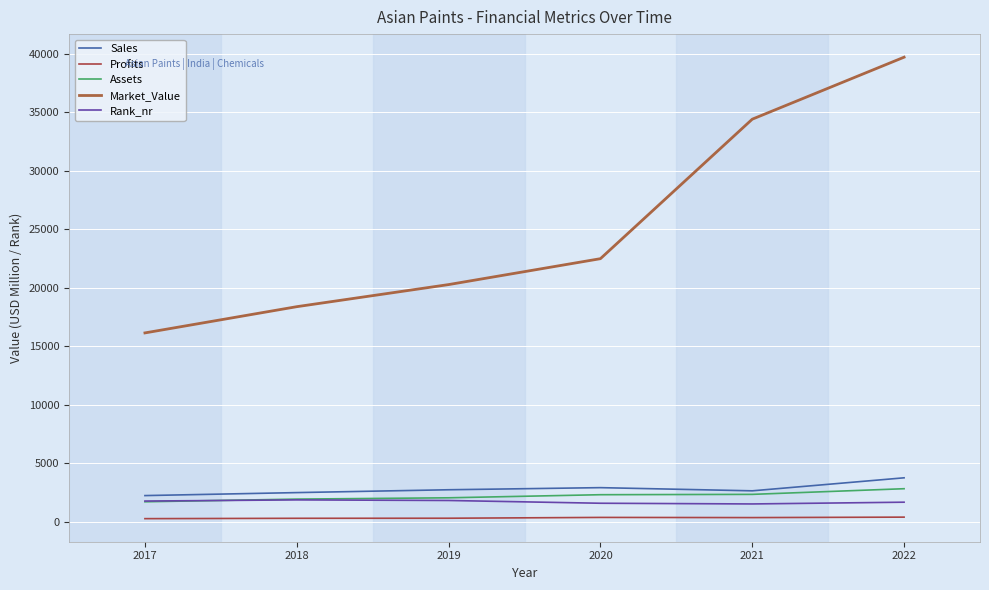

Is this an area chart (filled region under the line)?

No